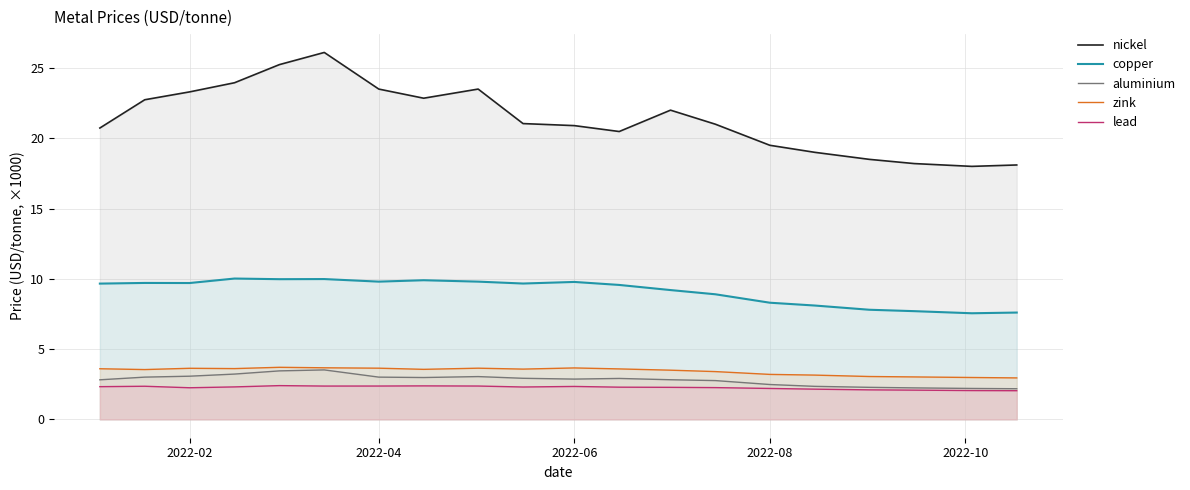

Which series has the largest total across all categories?

nickel